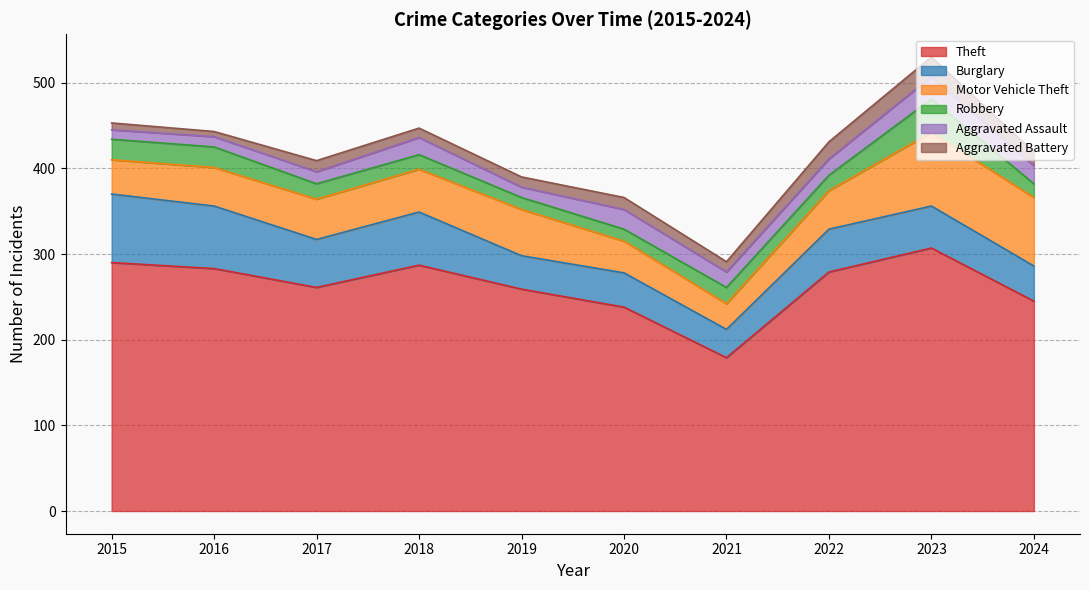

The value of Theft at 2016 is 179. True or false?

False